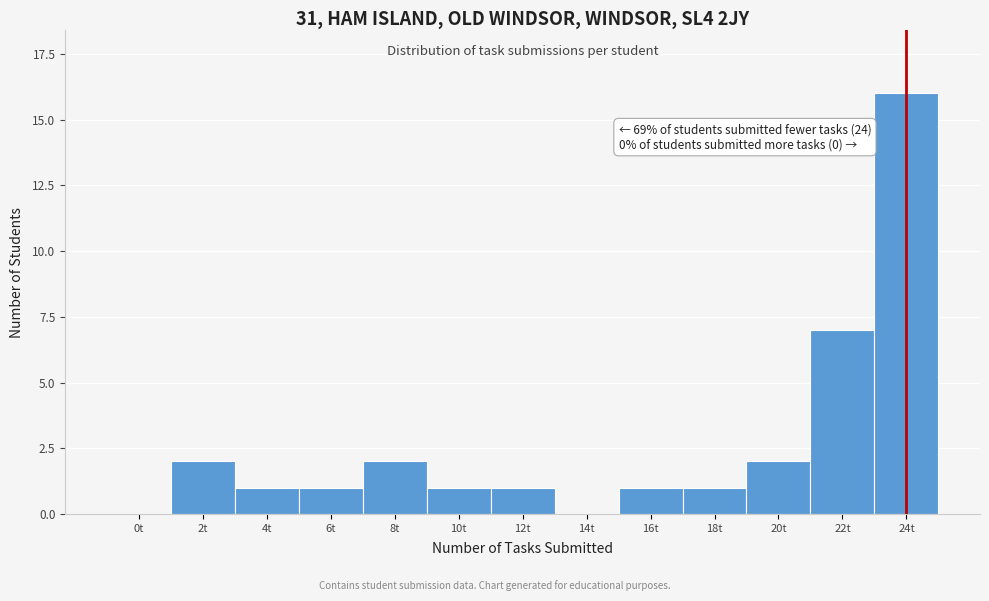

True or false: the data shows 2 at 2t.

True